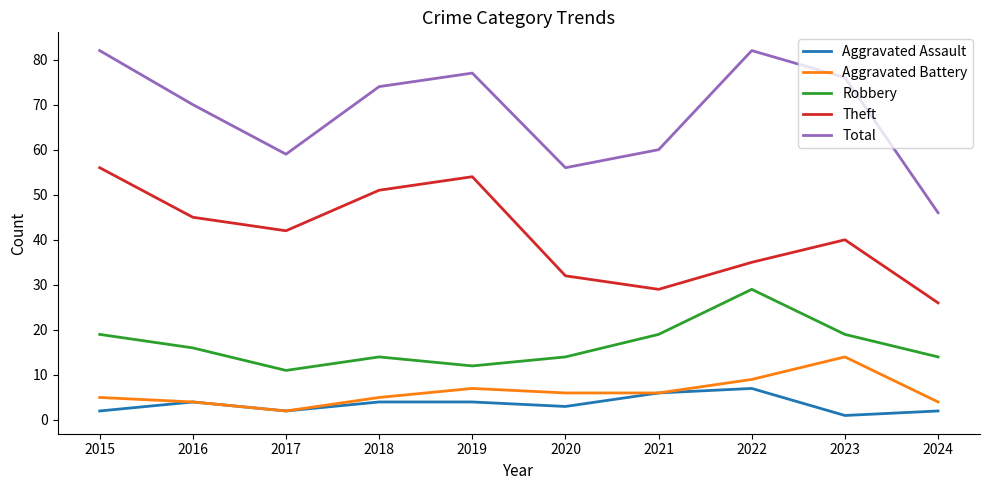

True or false: Aggravated Battery has more than 2 interior local peaks.

False